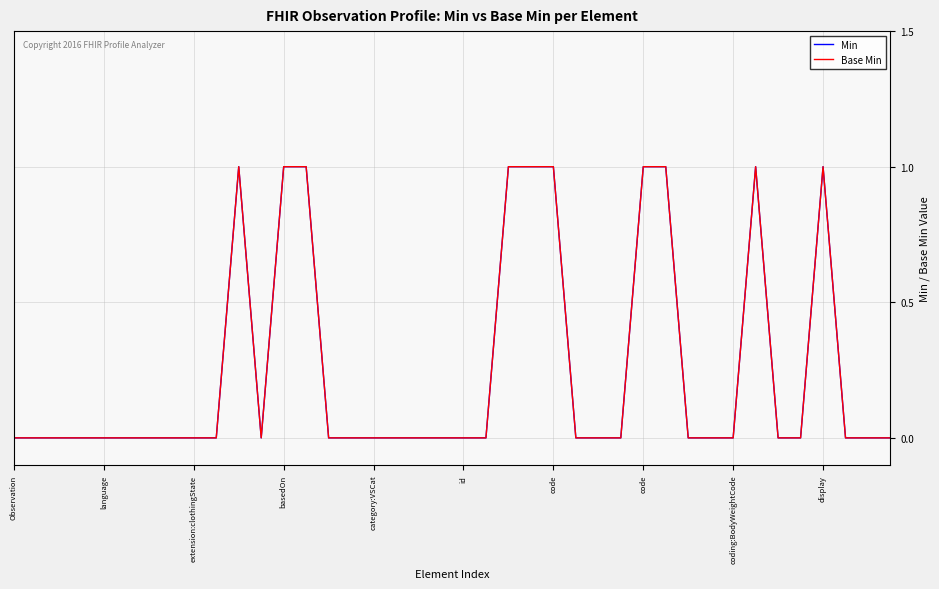

Is this an area chart (filled region under the line)?

No